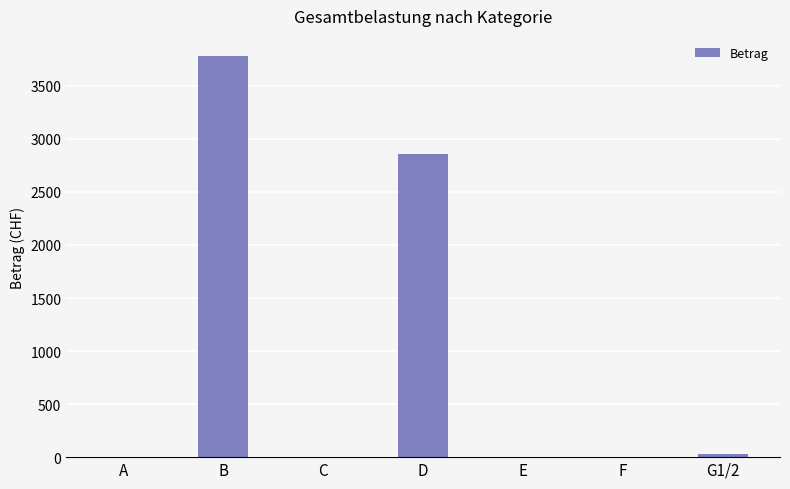

Reading left to right, extract all data points from this chart.

0.0	3782.0	0.0	2859.5	0.0	0.0	26.0